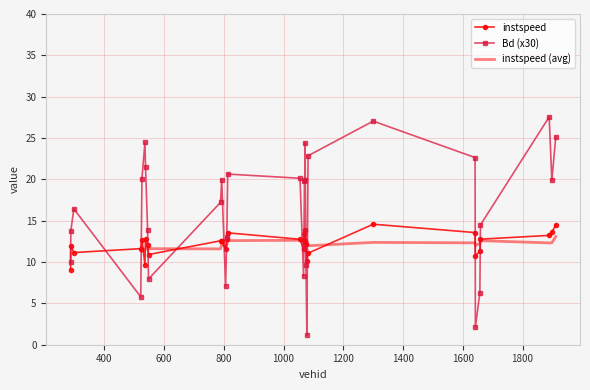

What is the highest value of the instspeed series?

14.6